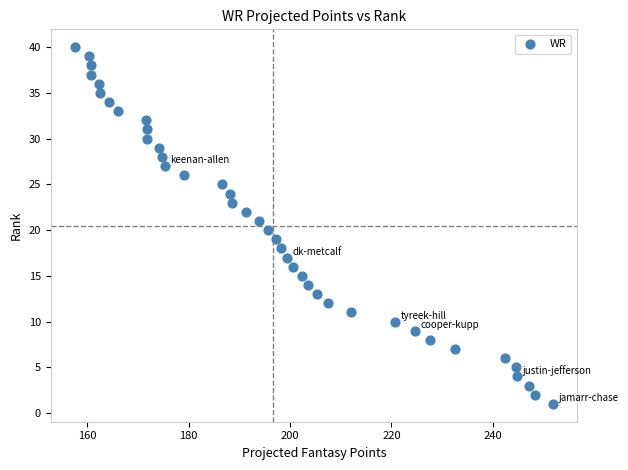

What is the range of Y values (max minus min)?

39